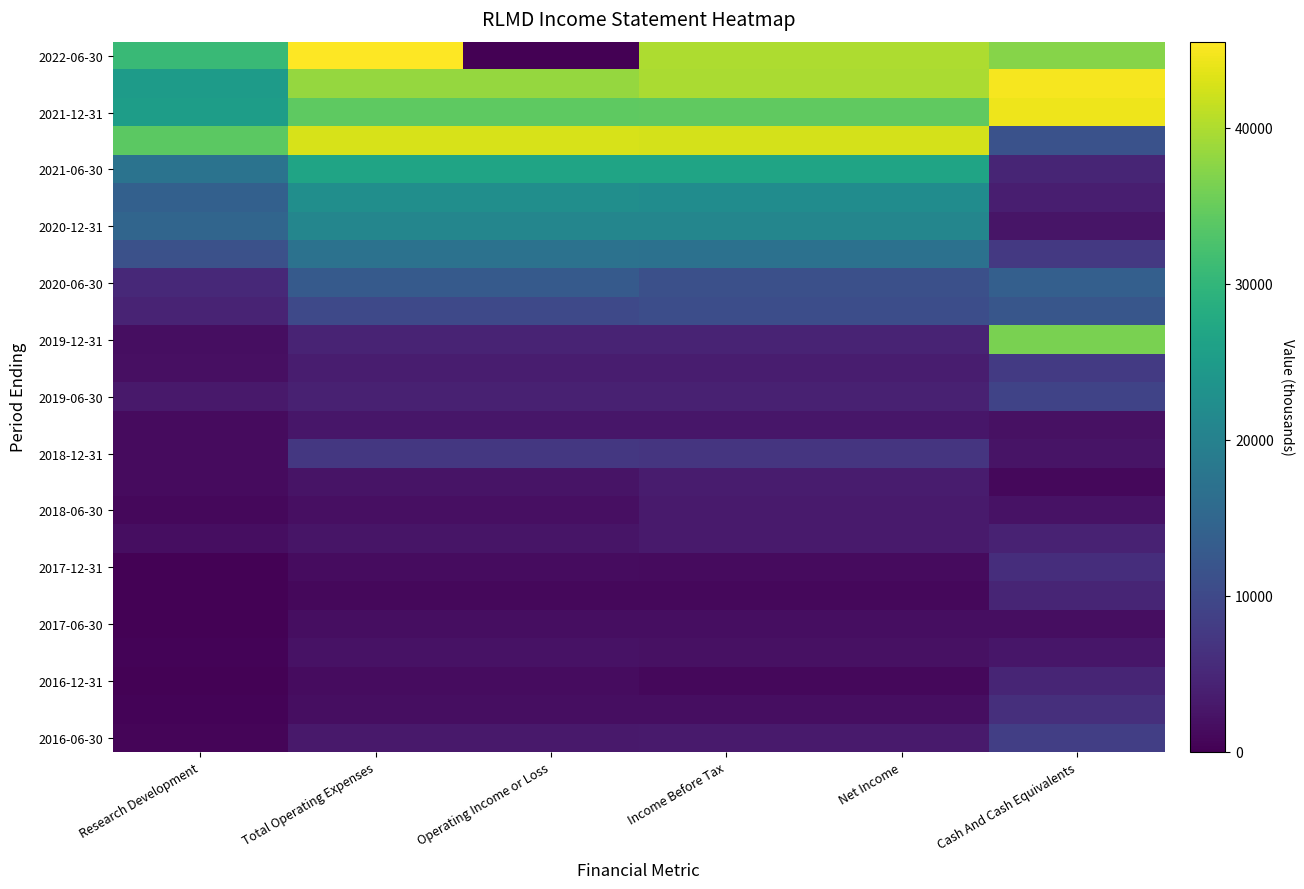

Which category has the lowest value across all series?

Operating Income or Loss